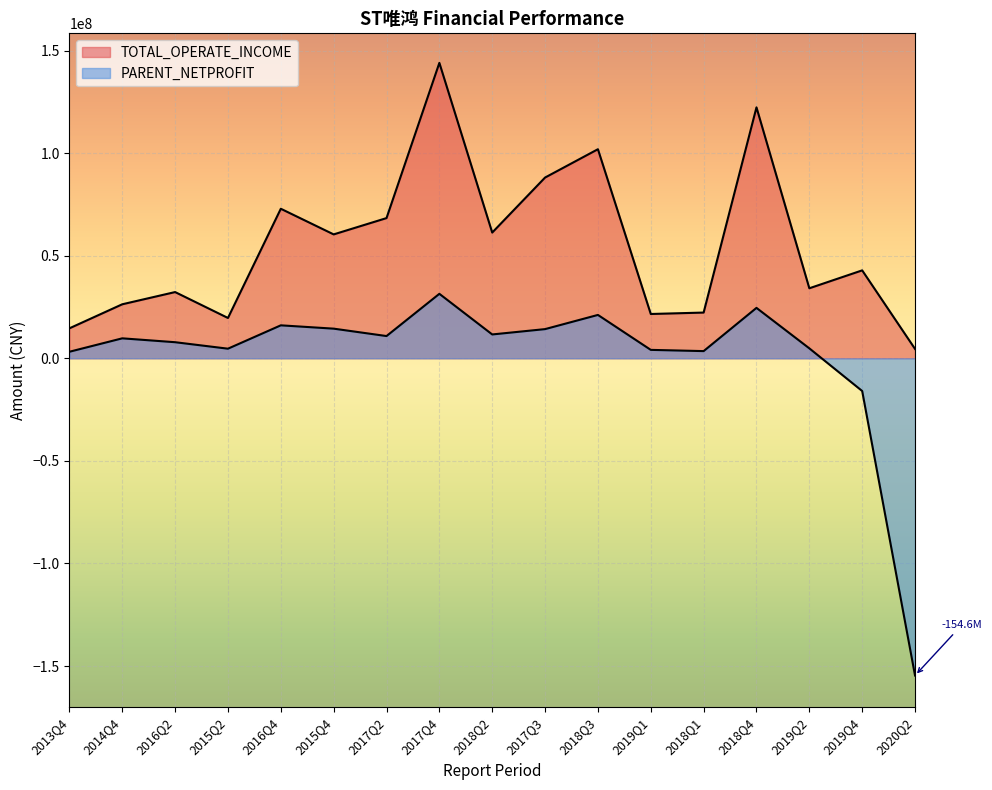

Reading left to right, list all the values displayed in this chart.

TOTAL_OPERATE_INCOME: 2020Q2=4560087.9	2019Q4=42847659.4	2019Q2=34121582.8	2018Q4=122290916.1	2018Q1=22283670.2	2019Q1=21589028.6	2018Q3=101896304.1	2017Q3=88090353.6	2018Q2=61274771.2	2017Q4=143977540.7	2017Q2=68328446.8	2015Q4=60381302.1	2016Q4=72878325.5	2015Q2=19650028.0	2016Q2=32275870.4	2014Q4=26320021.7	2013Q4=14601743.9
PARENT_NETPROFIT: 2020Q2=-154610882.9	2019Q4=-15948108.6	2019Q2=4843315.5	2018Q4=24568049.8	2018Q1=3500157.7	2019Q1=4100704.6	2018Q3=21132644.2	2017Q3=14219126.4	2018Q2=11617269.4	2017Q4=31420295.6	2017Q2=10837095.9	2015Q4=14444492.4	2016Q4=16063541.6	2015Q2=4680008.9	2016Q2=7836987.2	2014Q4=9724975.0	2013Q4=3181849.7